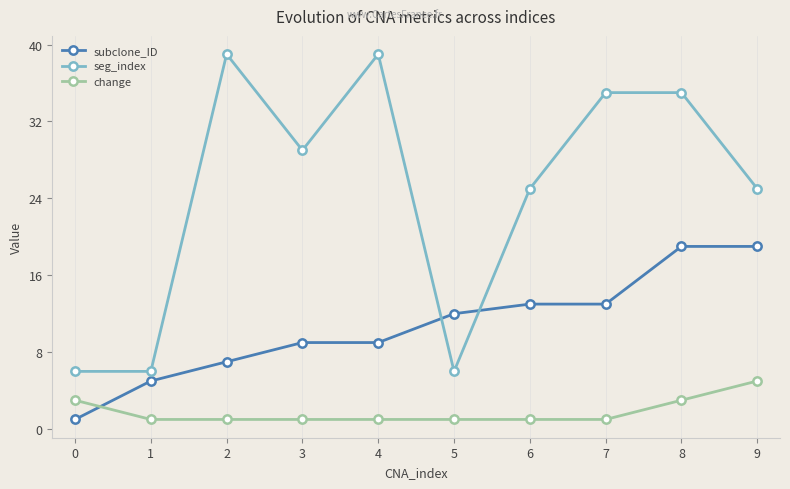

How many distinct data groups are displayed?

3